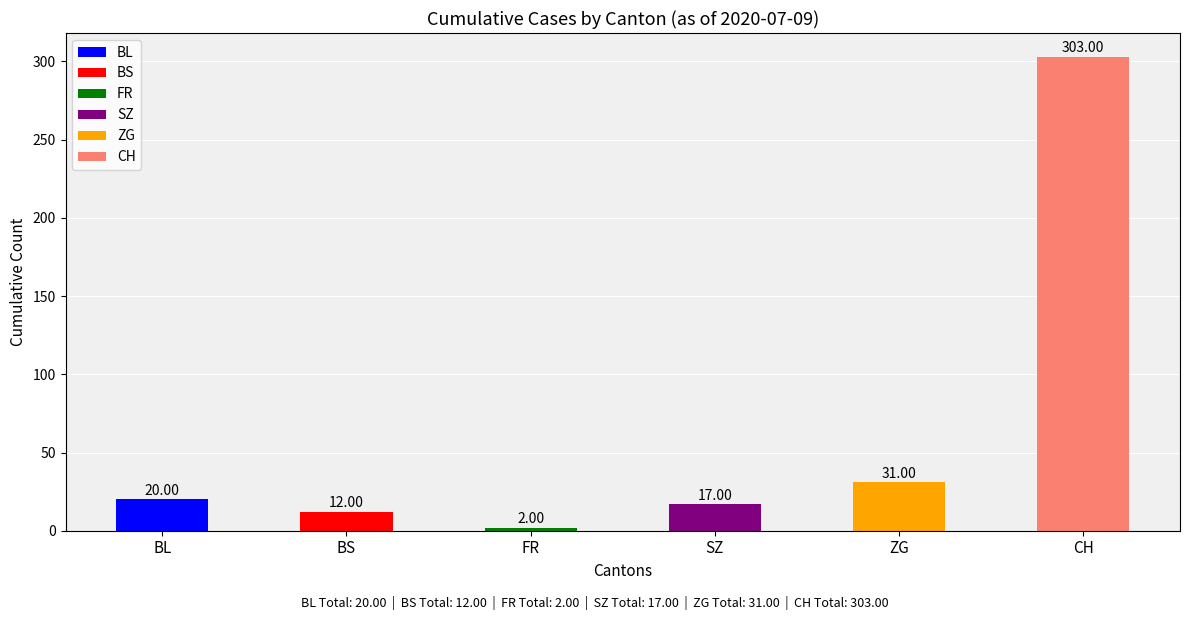

What is the maximum value for FR?

2